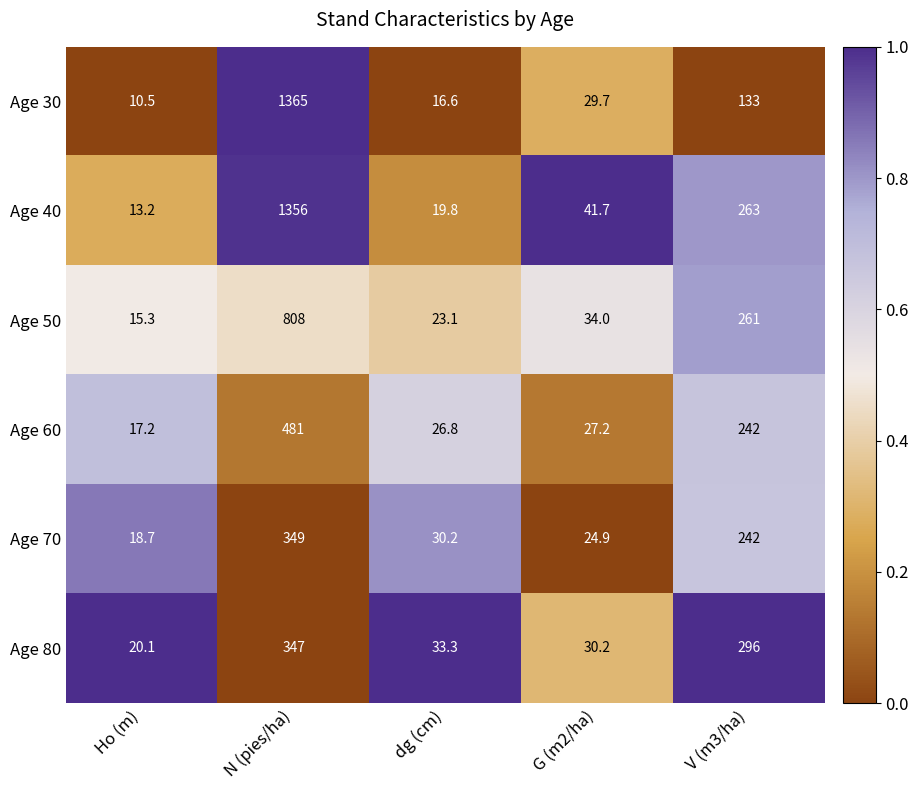

What is the sum of all Age 50 values?

1141.4